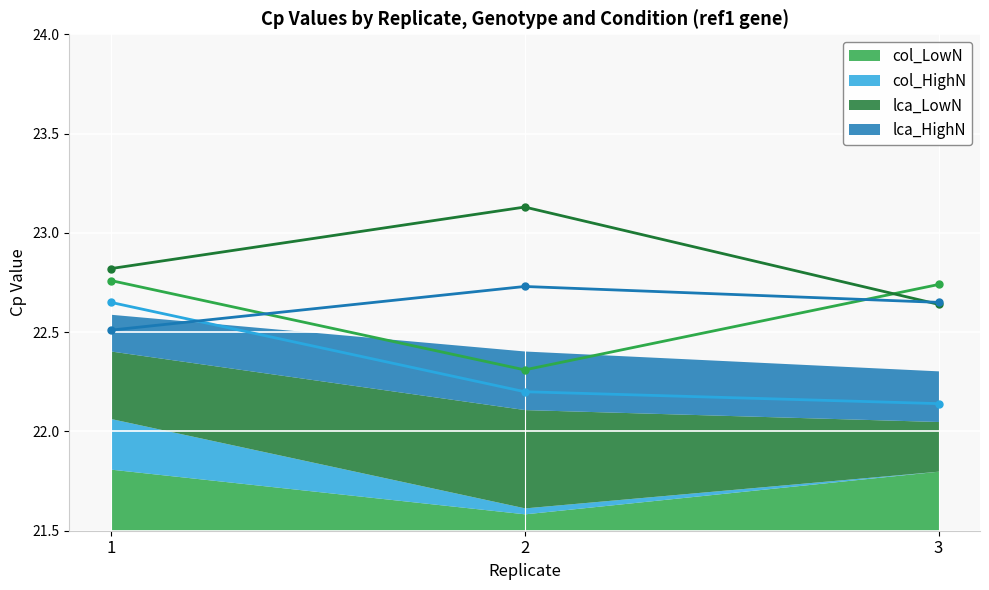

Reading right to left, transcribe all the data shown in this chart.

col_LowN_line: 22.7	22.3	22.8
col_HighN_line: 22.1	22.2	22.6
lca_LowN_line: 22.6	23.1	22.8
lca_HighN_line: 22.6	22.7	22.5